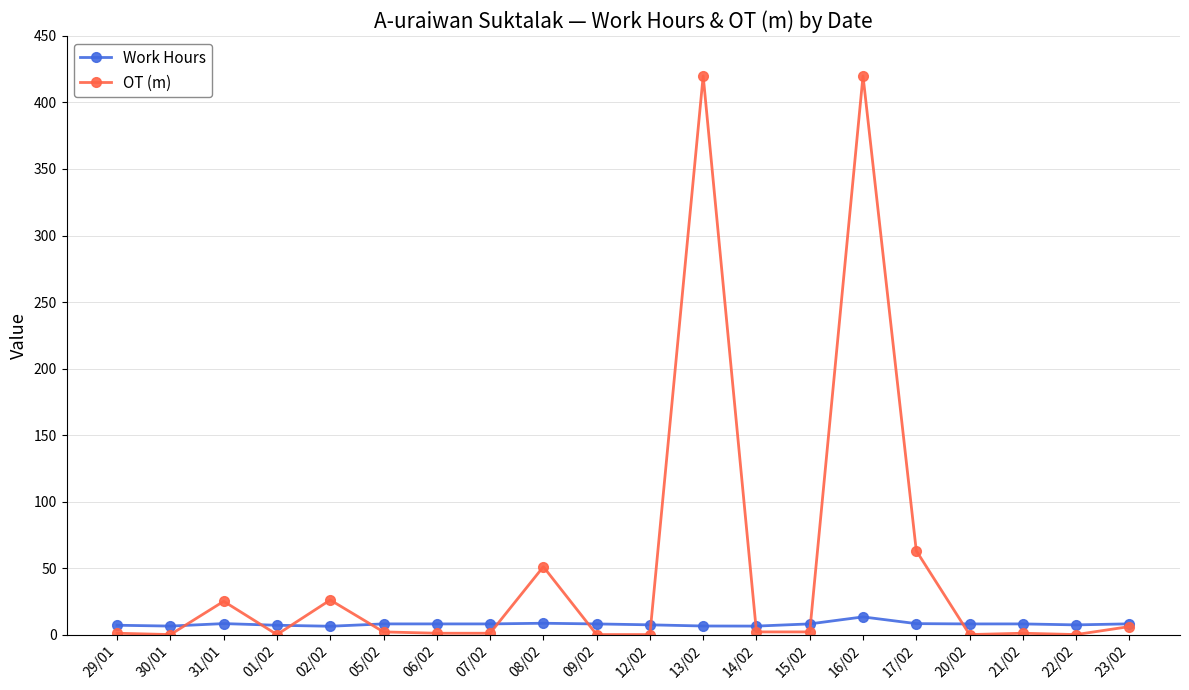

What is the total value across all series at 02/02?

32.3